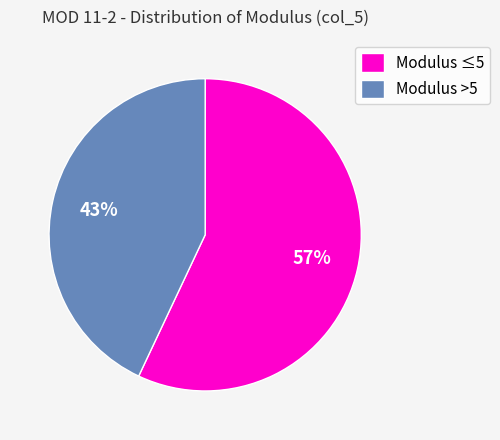

Does any single category account for the majority?

Yes